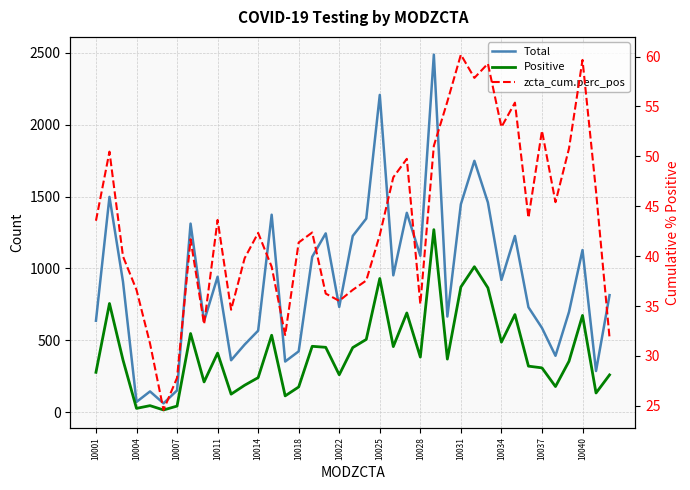

Which series has the widest spread of values?

Total